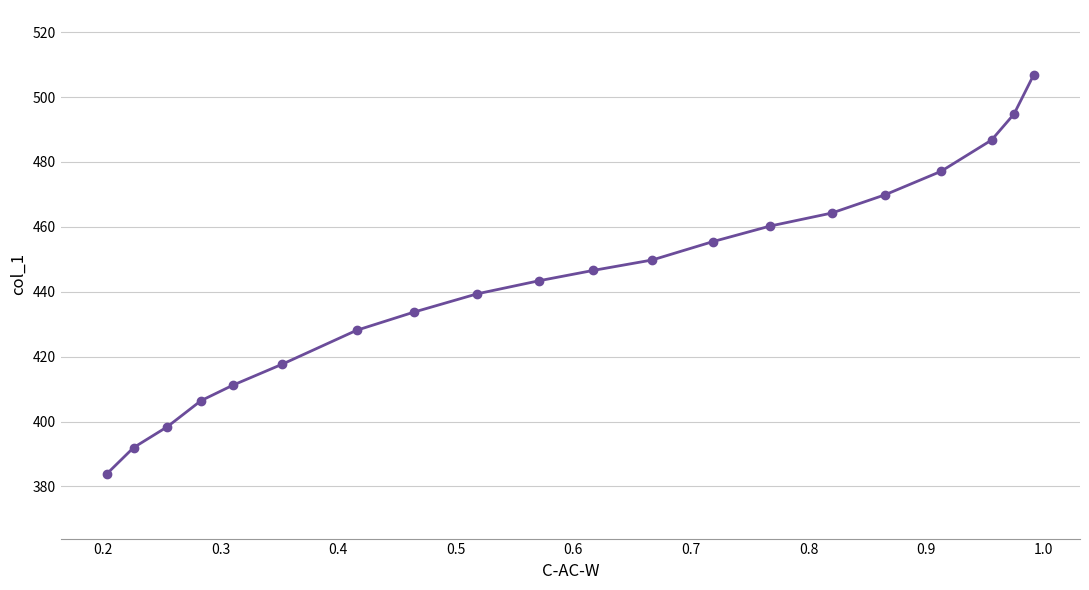

What is the difference between the second highest and minimum values?

110.8